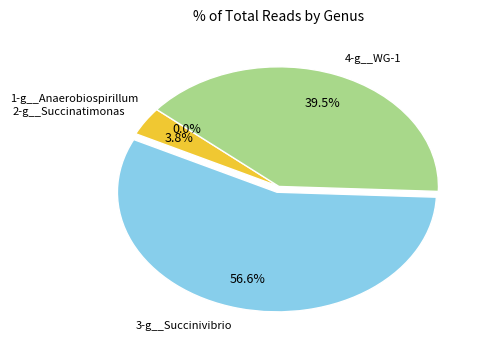

True or false: 3-g__Succinivibrio accounts for 57% of the total.

True